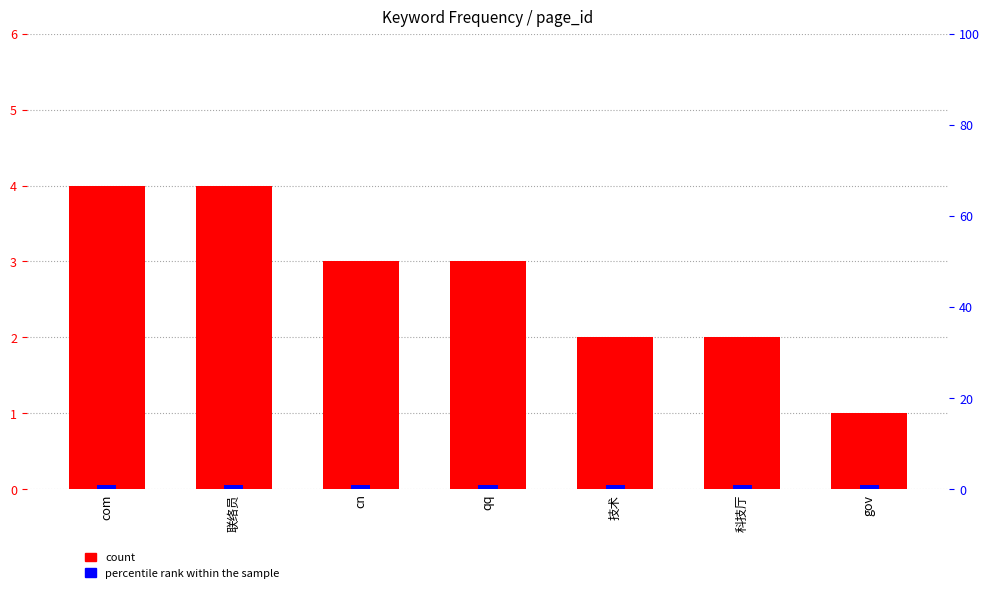

Reading left to right, list all the values displayed in this chart.

count: 4	4	3	3	2	2	1
percentile rank within the sample: 1	1	1	1	1	1	1